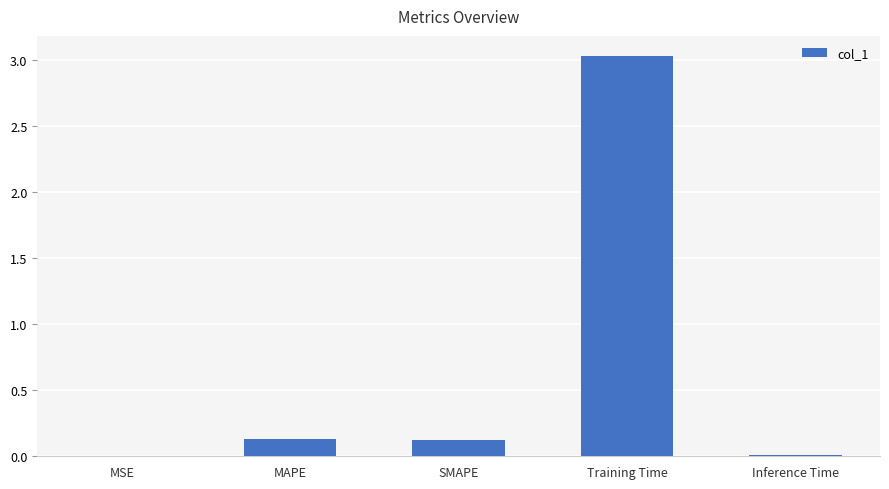

True or false: the data shows 0.0 at Inference Time.

True